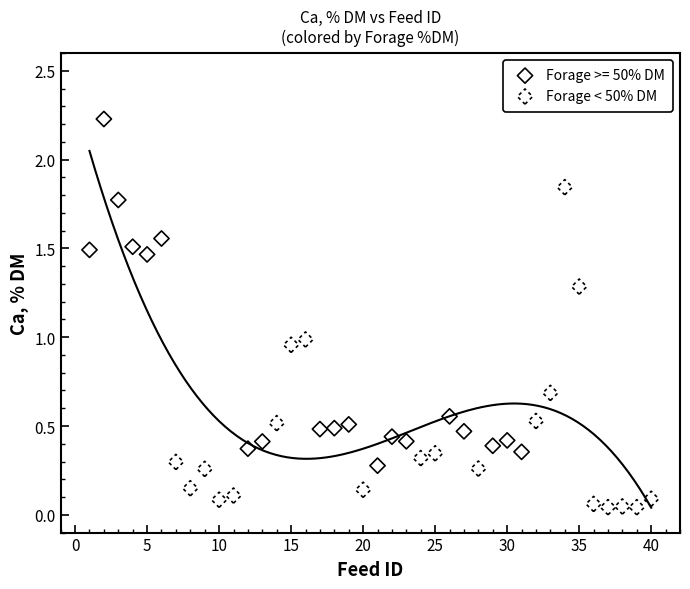

Which series reaches the maximum Y coordinate?

Forage >= 50% DM